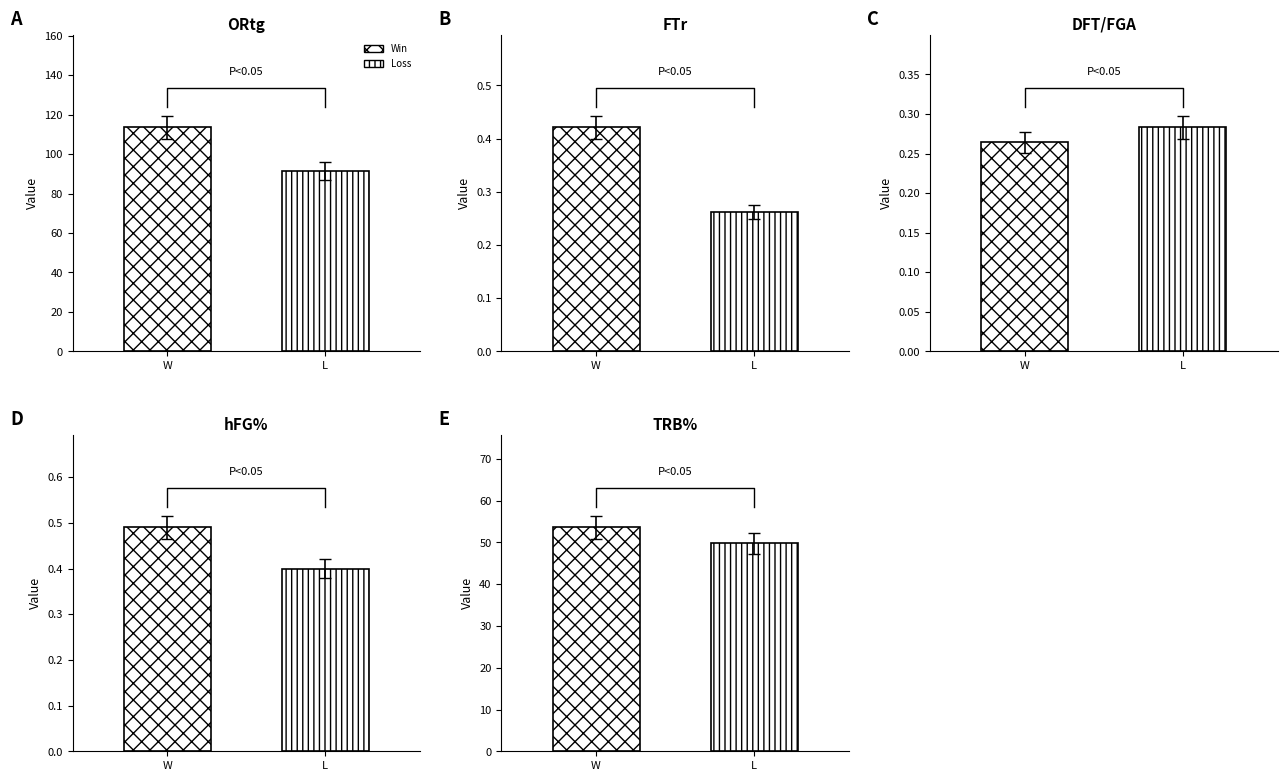

Which series has the largest total across all categories?

ORtg